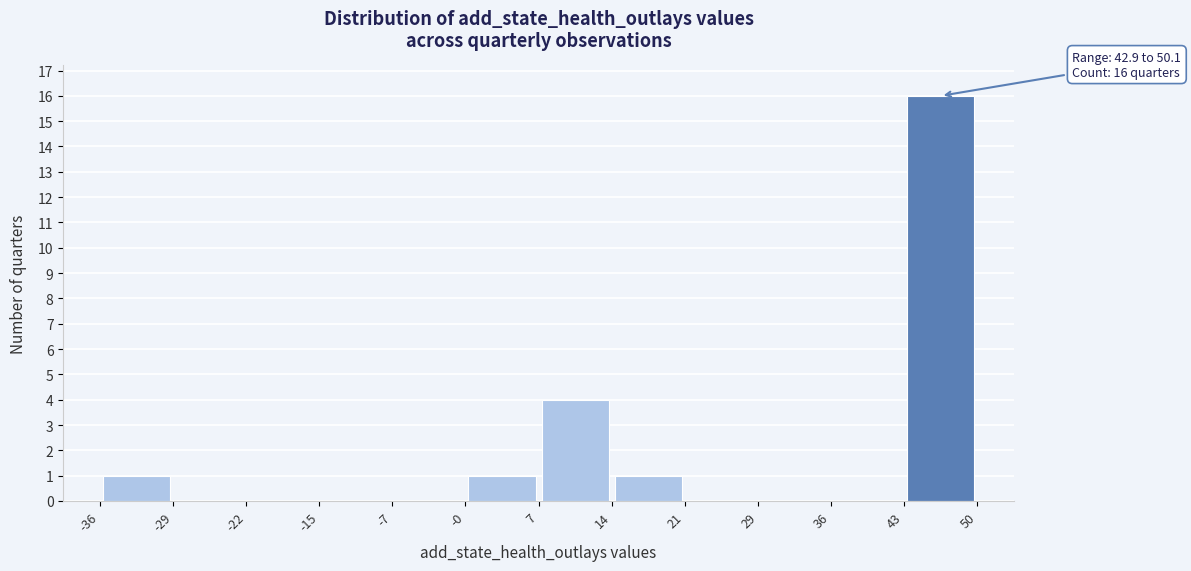

Over which range of the x-axis is the bar tallest?

43 to 50